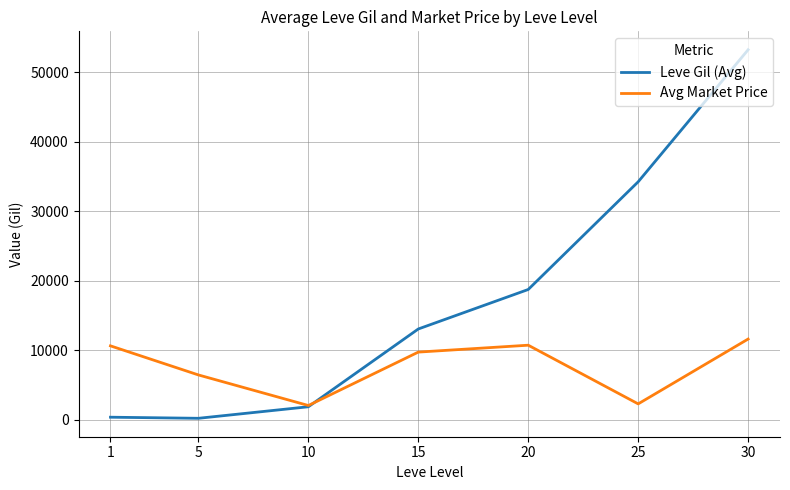

At 20, list the series in order from smallest to largest.

Avg Market Price, Leve Gil (Avg)